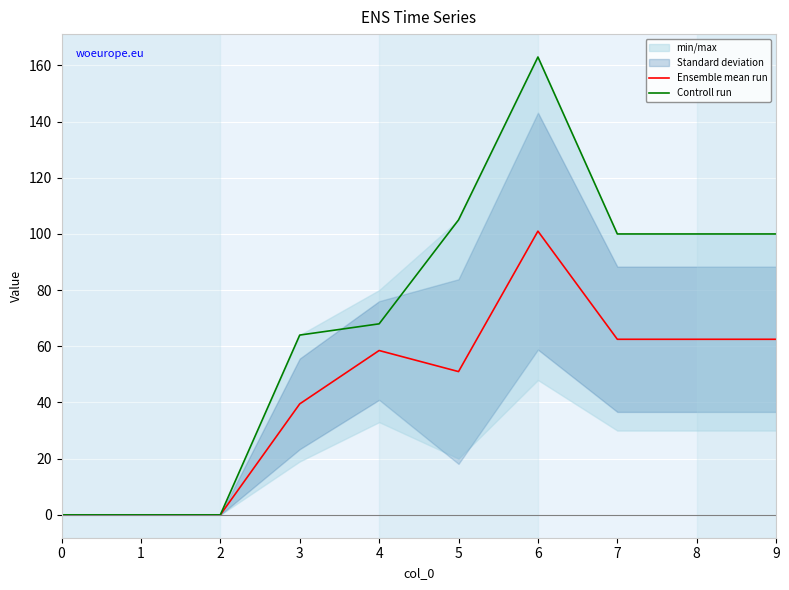

Reading left to right, transcribe all the data shown in this chart.

Ensemble mean run: 0.0	0.0	0.0	39.5	58.5	51.0	101.0	62.5	62.5	62.5
Controll run: 0.0	0.0	0.0	64.0	68.0	105.0	163.0	100.0	100.0	100.0